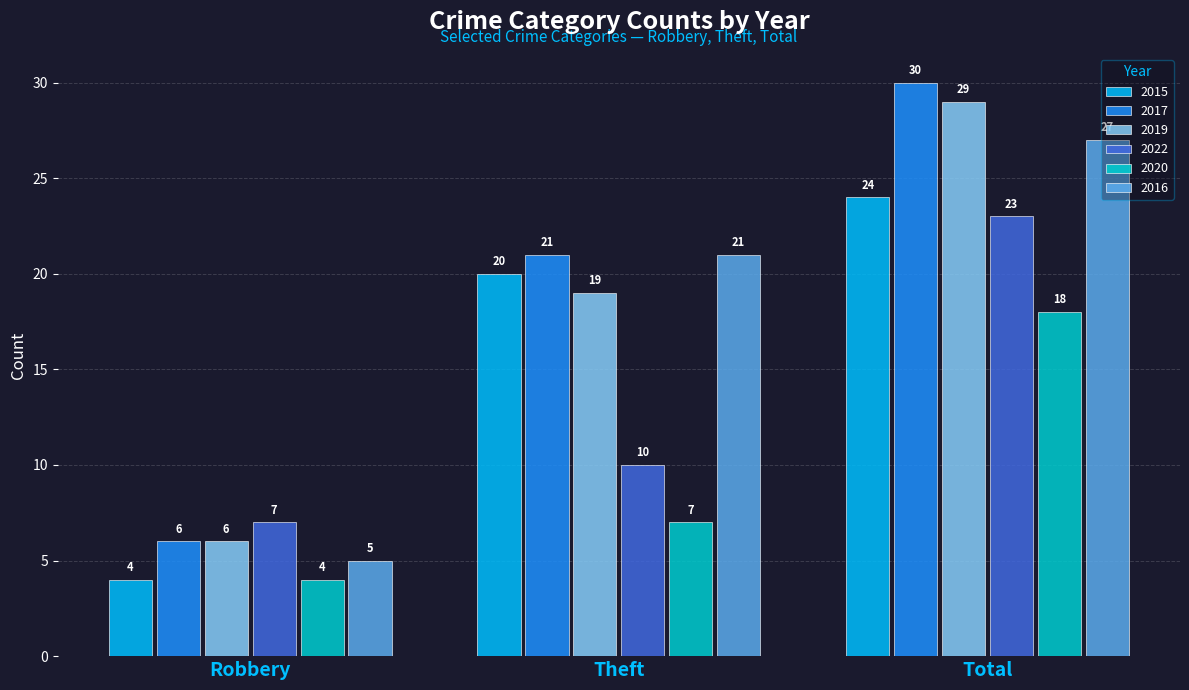

Reading left to right, list all the values displayed in this chart.

2015: Robbery=4	Theft=20	Total=24
2017: Robbery=6	Theft=21	Total=30
2019: Robbery=6	Theft=19	Total=29
2022: Robbery=7	Theft=10	Total=23
2020: Robbery=4	Theft=7	Total=18
2016: Robbery=5	Theft=21	Total=27